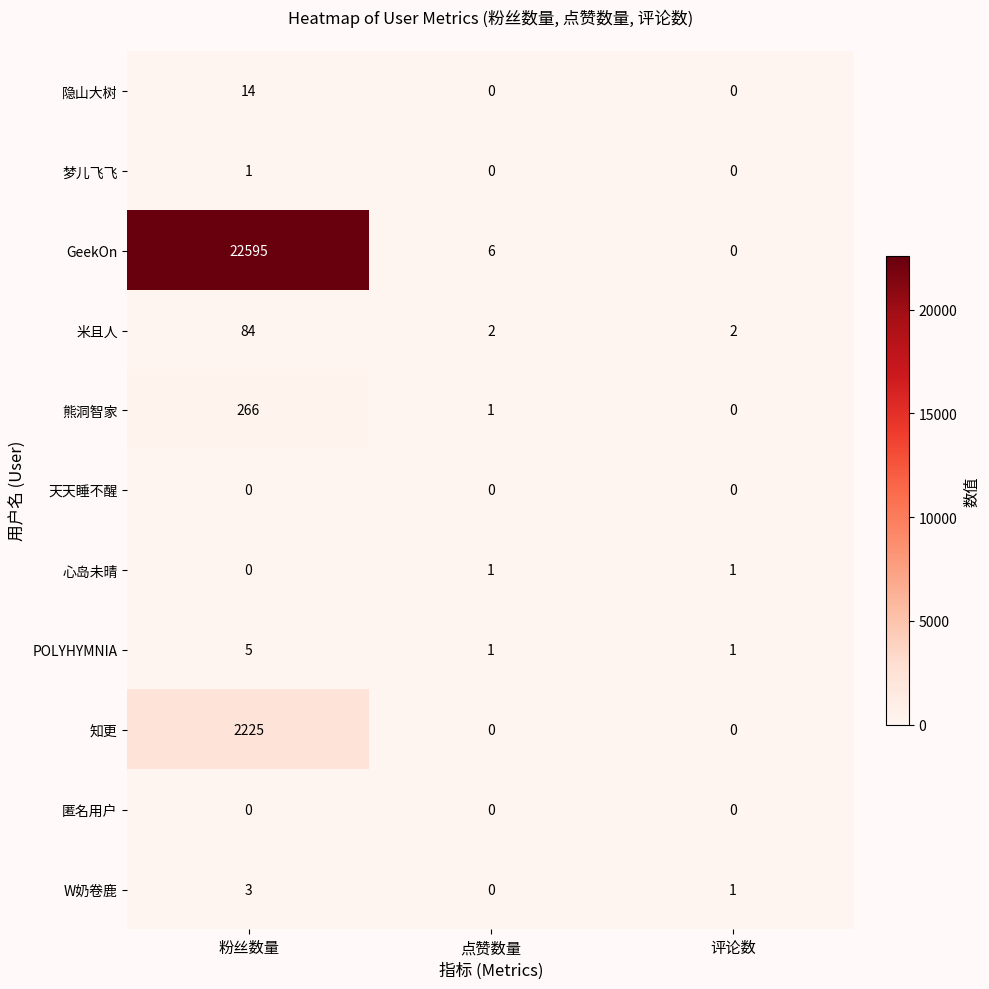

Between 点赞数量 and 评论数, which series saw the biggest shift?

GeekOn